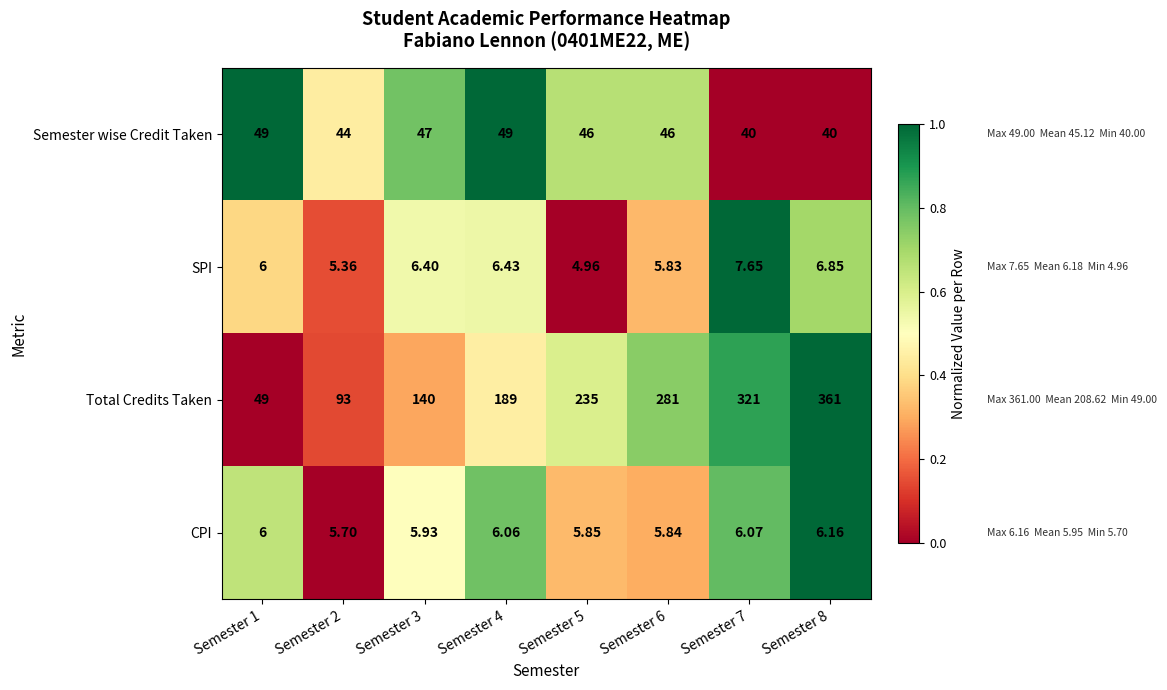

Count the number of categories in the chart.

8